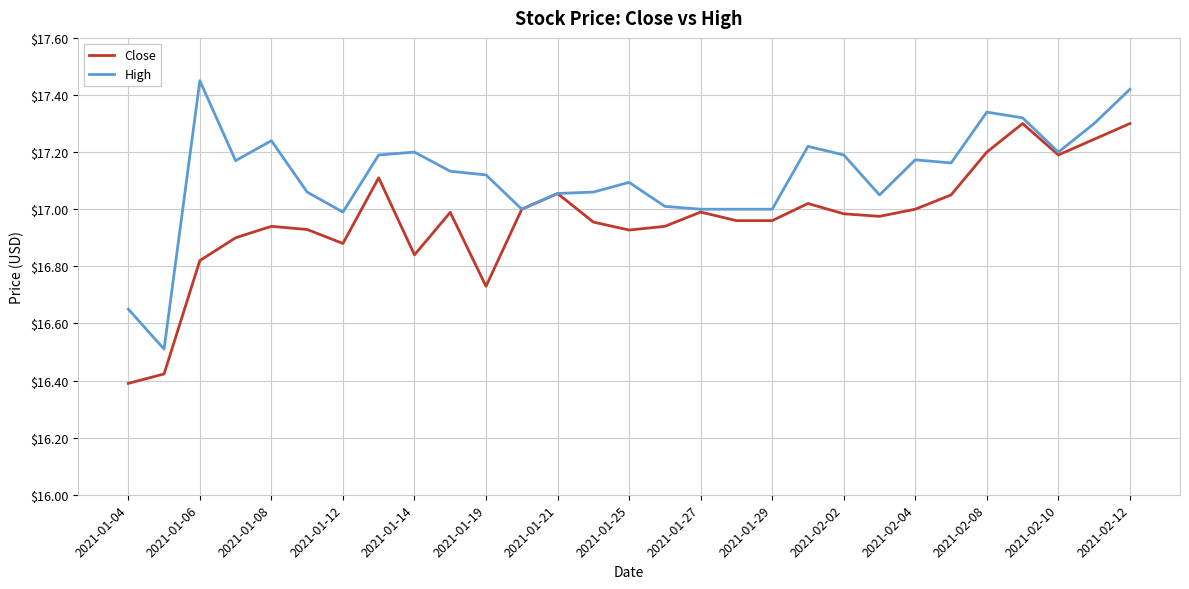

Which series has the largest total across all categories?

High